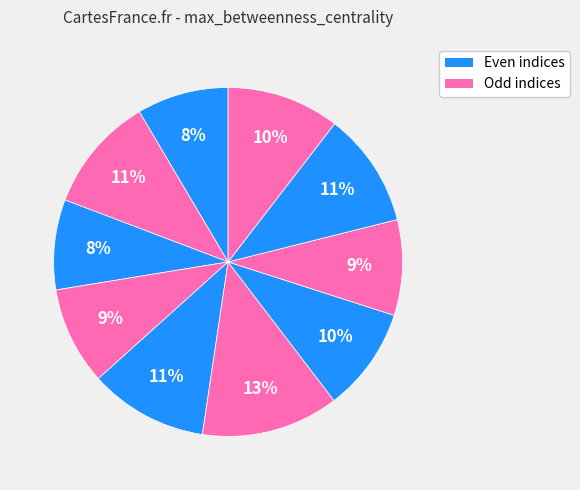

How many segments does this pie chart have?

10